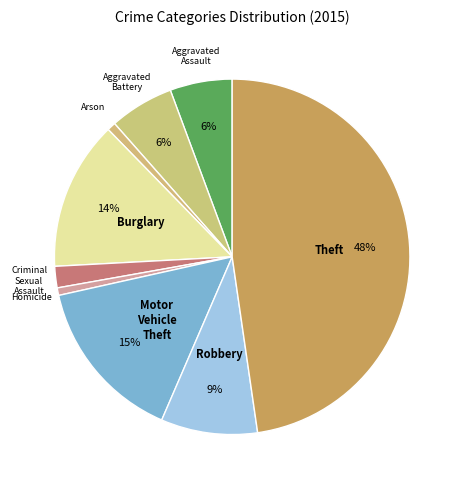

Which has a higher value, Theft or Criminal Sexual Assault?

Theft